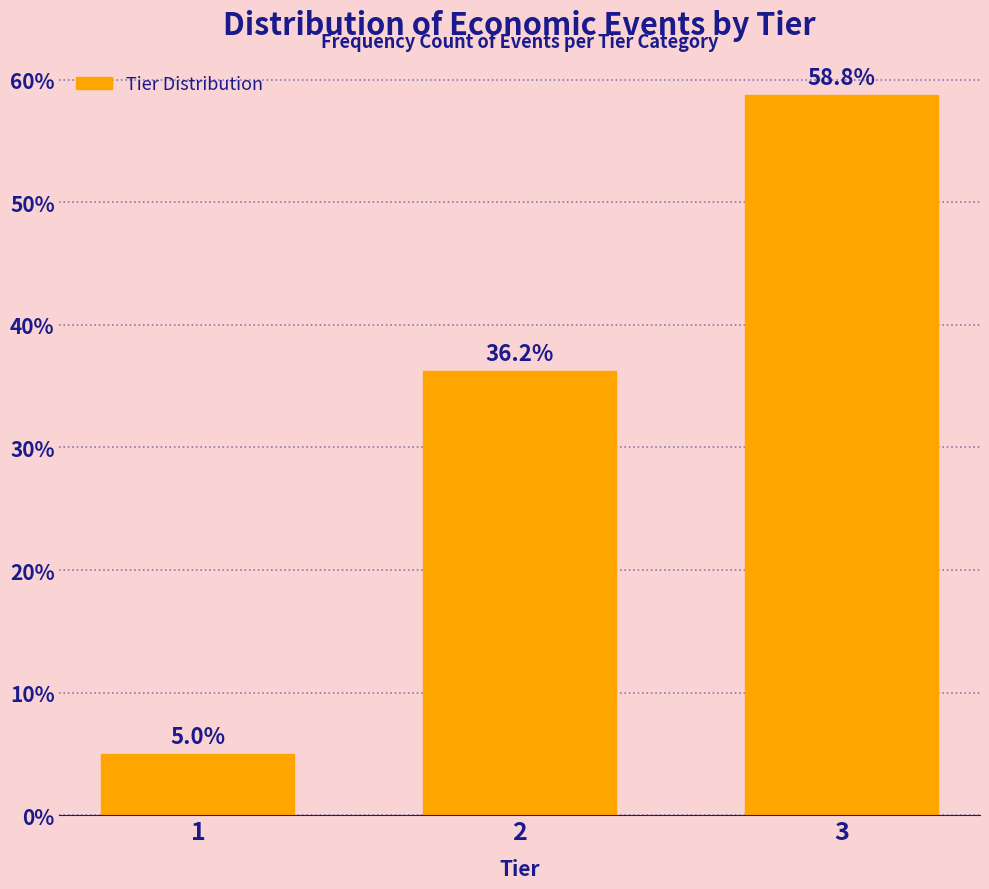

What is the sum of the values at 1 and 3?

63.8